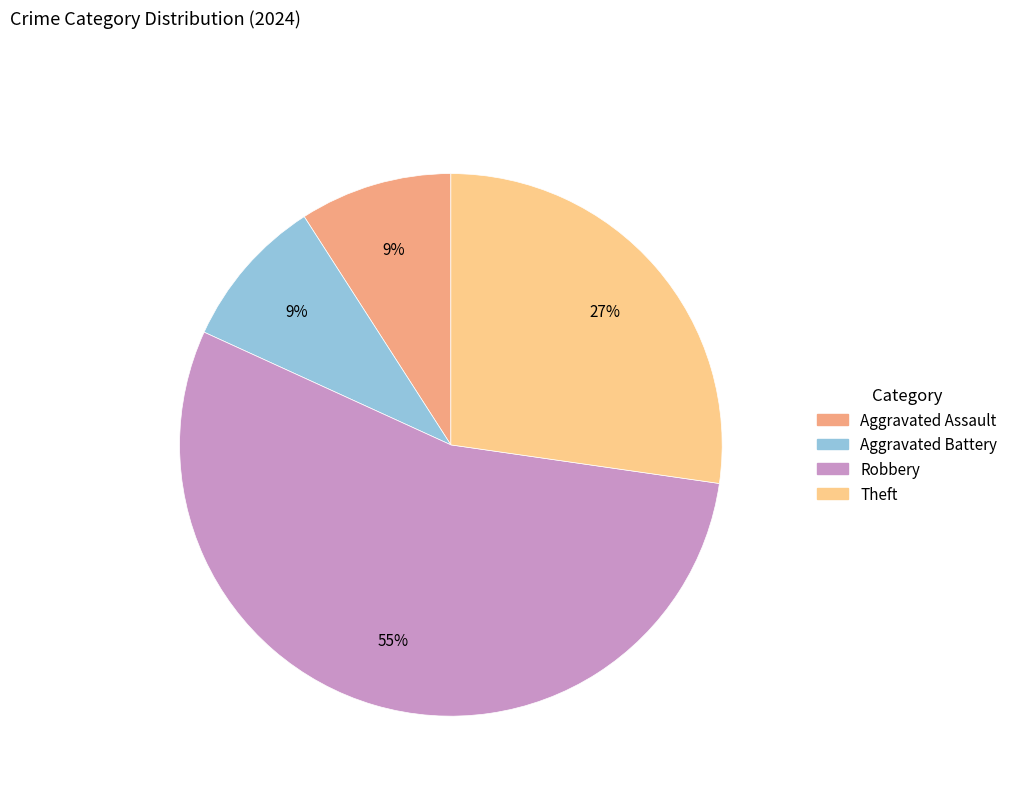

Is there any slice that represents more than half of the pie?

Yes